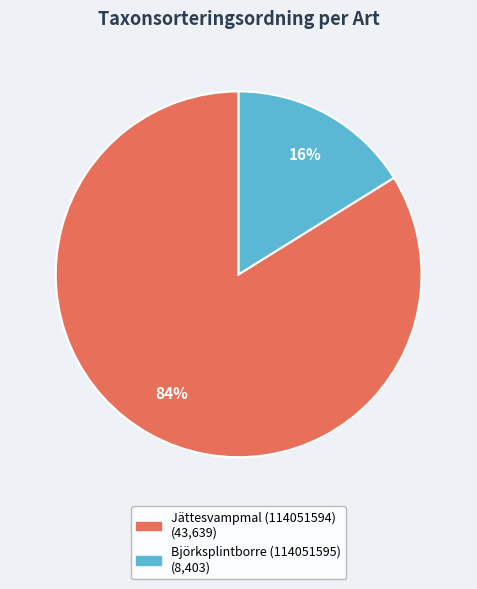

Which category accounts for the majority?

Jättesvampmal (114051594)